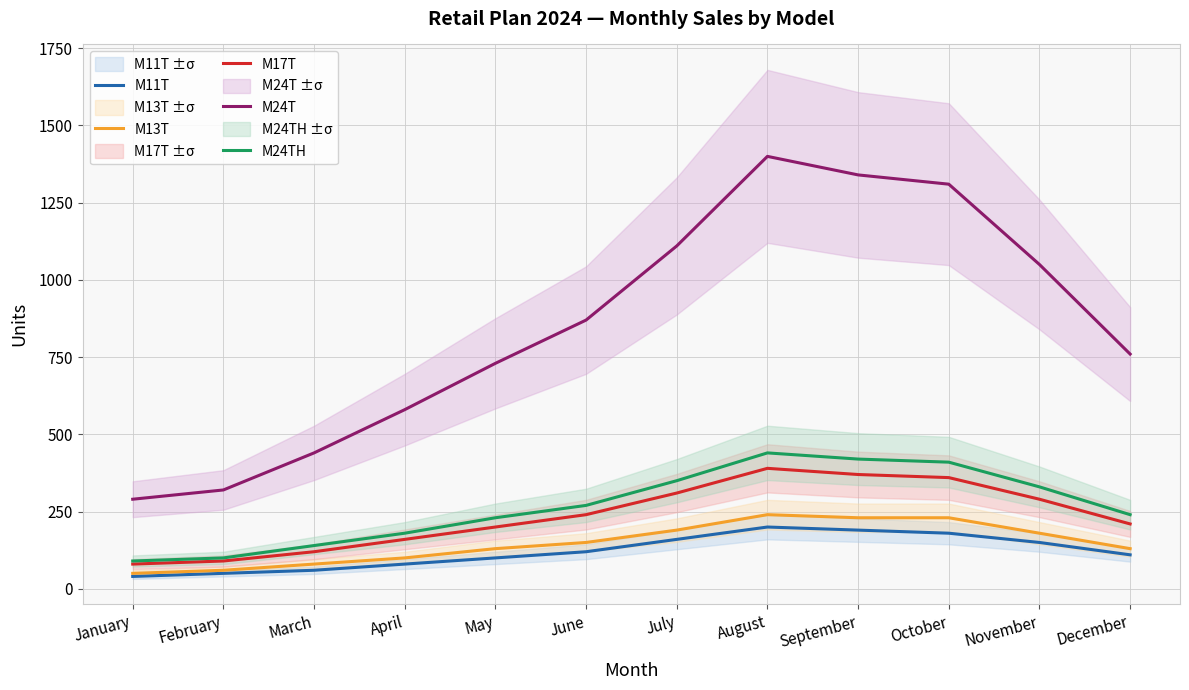

Does the chart display data point markers on the line(s)?

No